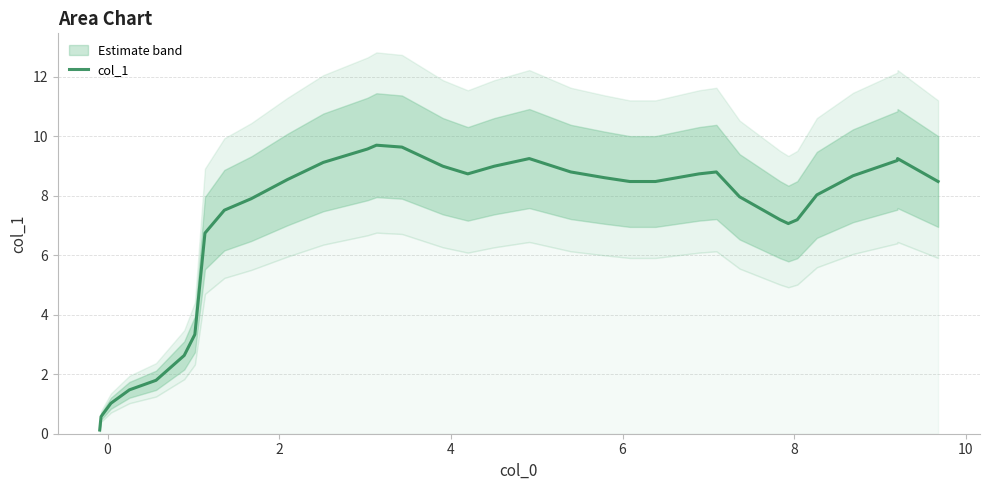

Count the number of data series in this chart.

1